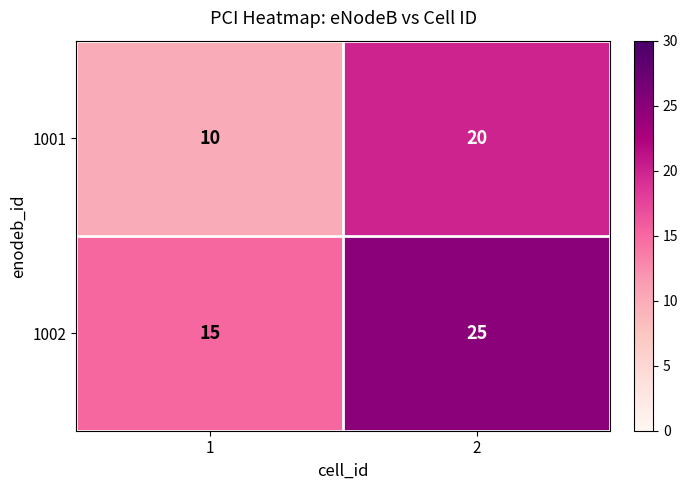

What value does the 1001 series have at 2, to the nearest 5?

20